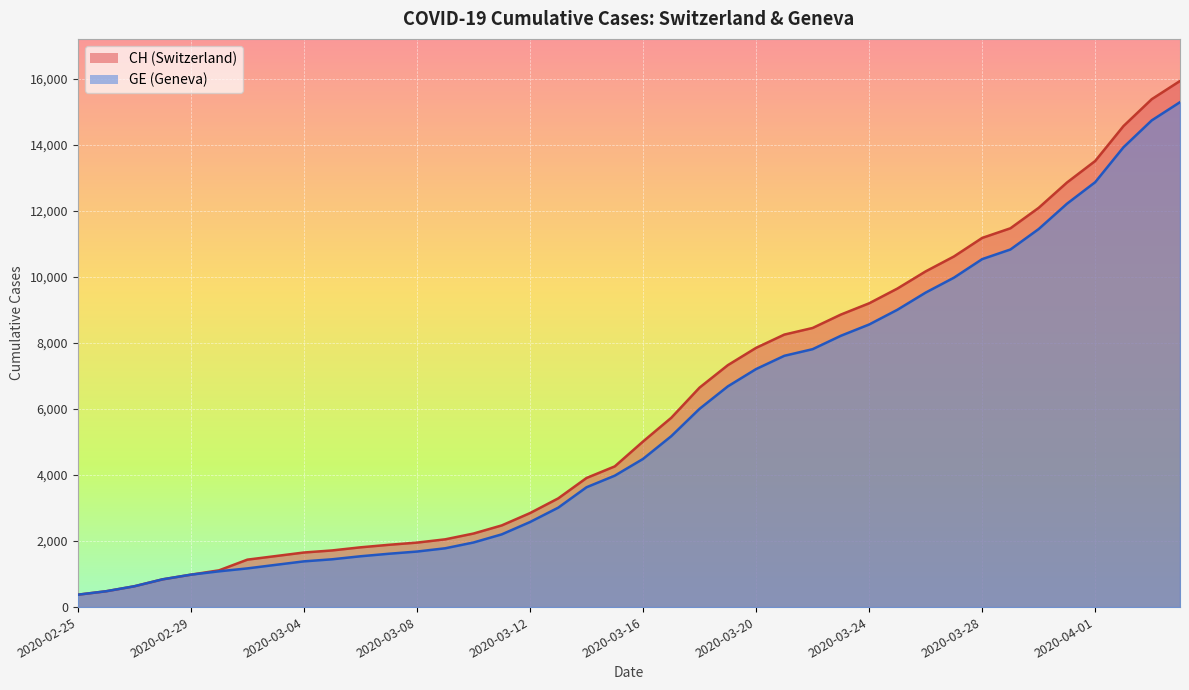

What is the sum of the CH values at 2020-03-25 and 2020-04-04?

25568